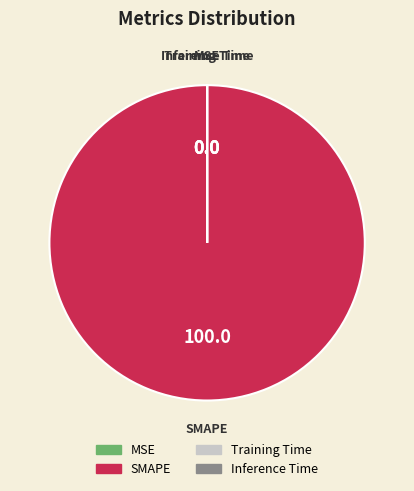

Does any single category account for the majority?

Yes